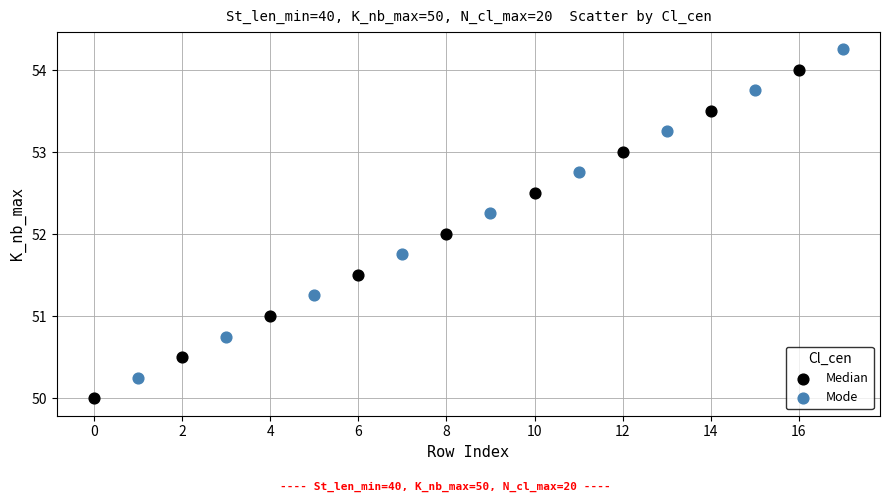

Which series reaches the maximum Y coordinate?

Mode